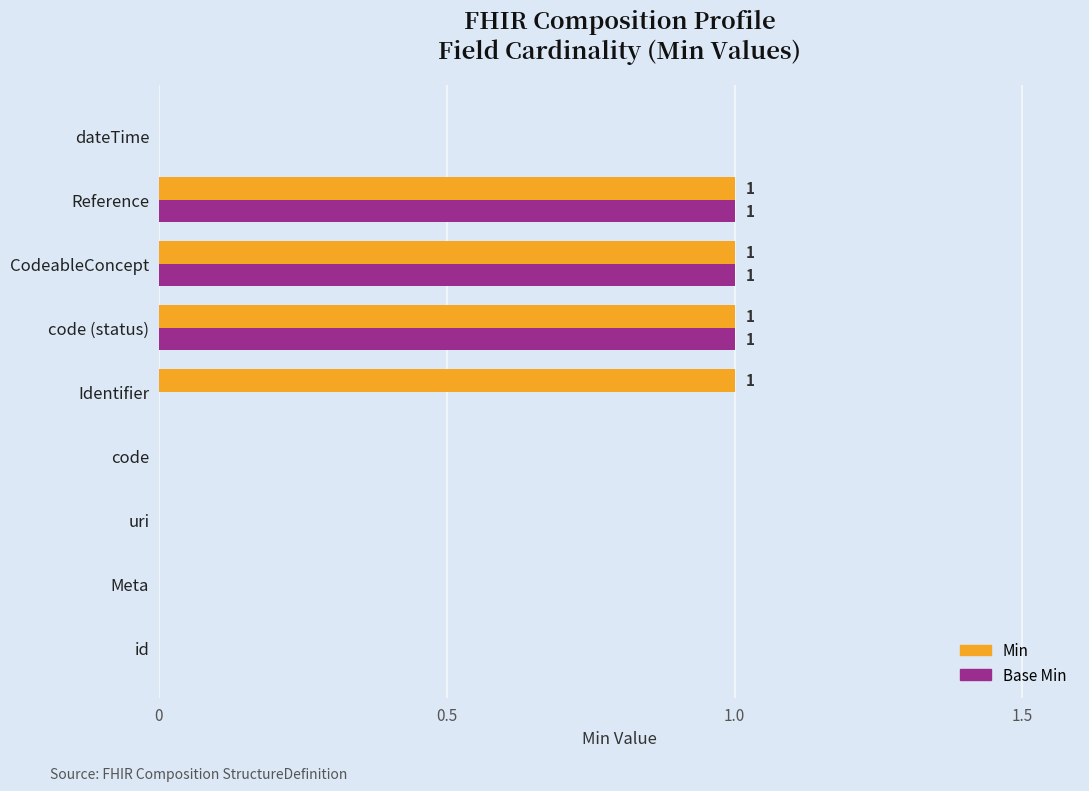

The value of Min at Reference is 0. True or false?

False